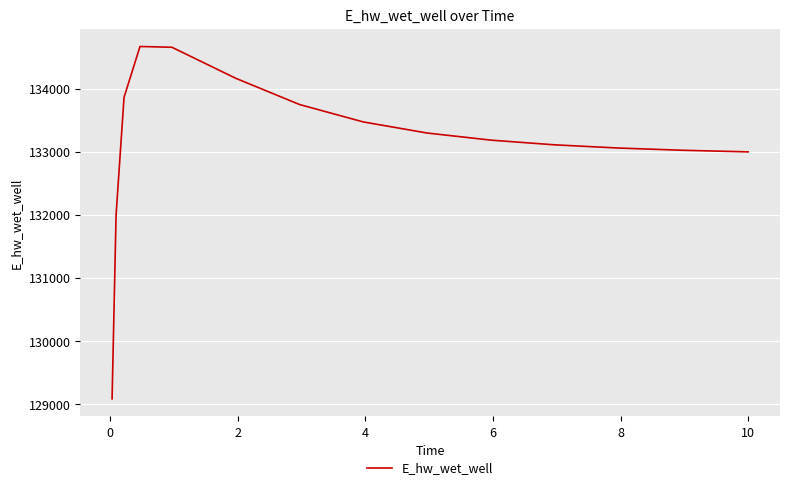

What is the maximum value shown in the chart?

134665.9